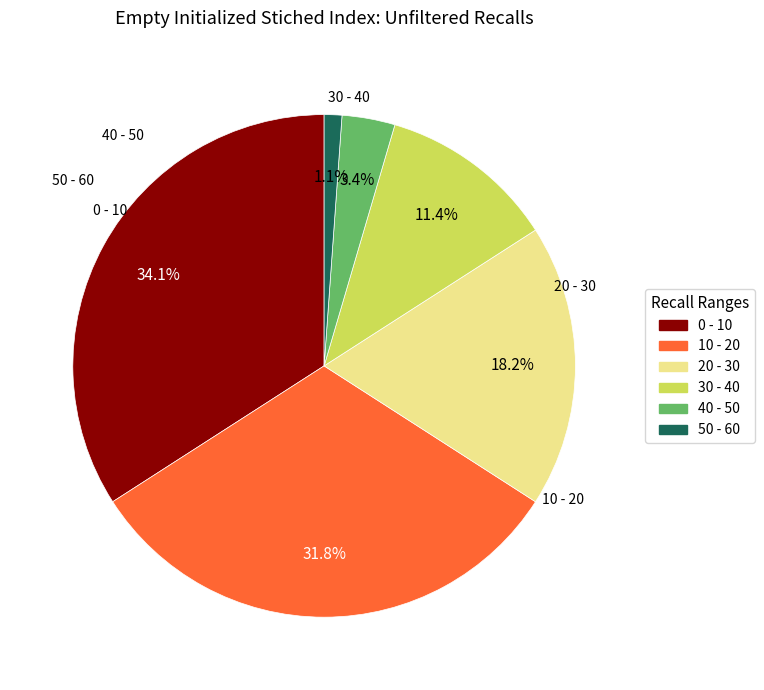

To the nearest percent, what is the difference between the 50 - 60 and 20 - 30 slice percentages?

17%